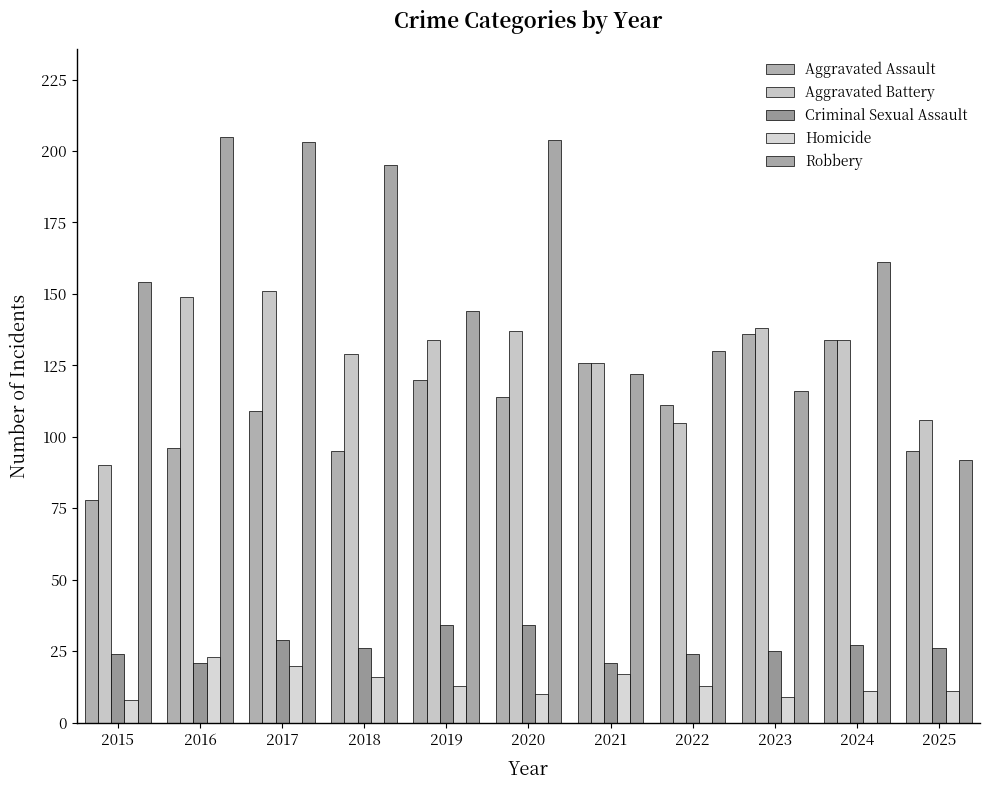

Which category has the lowest value across all series?

2015